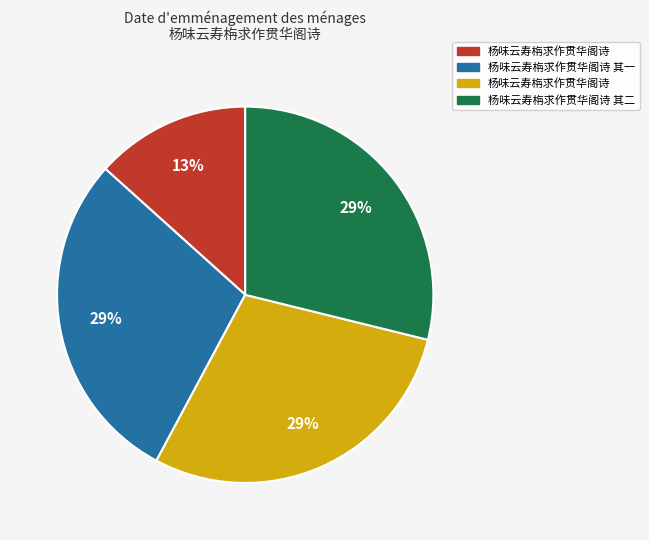

Count the number of slices in the pie.

4